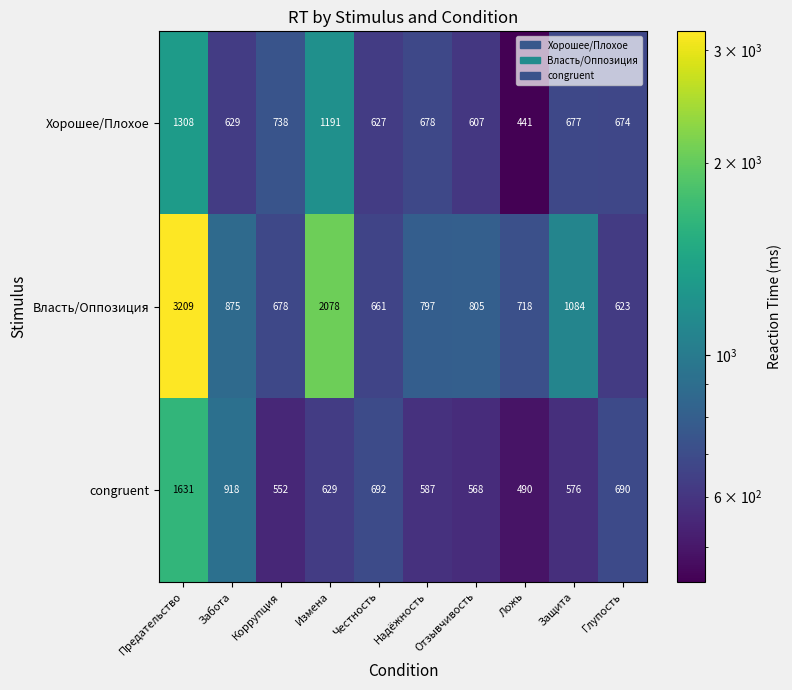

What is the total value across all series at Предательство?

6148